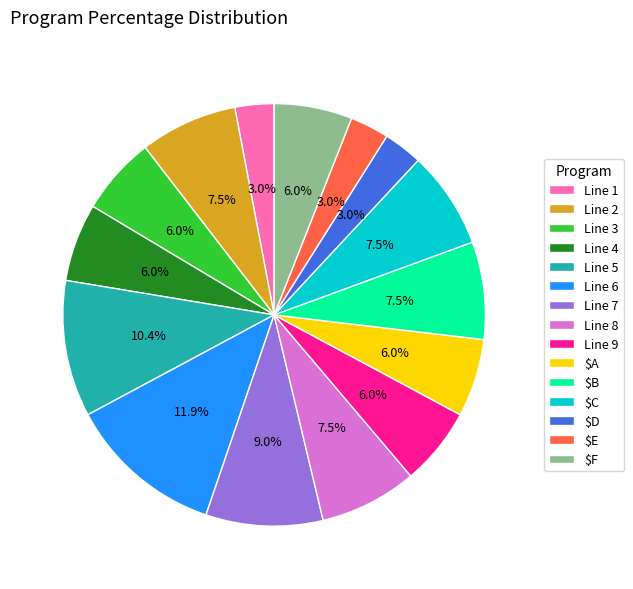

To the nearest percent, what is the combined percentage of Line 4 and Line 3?

12%